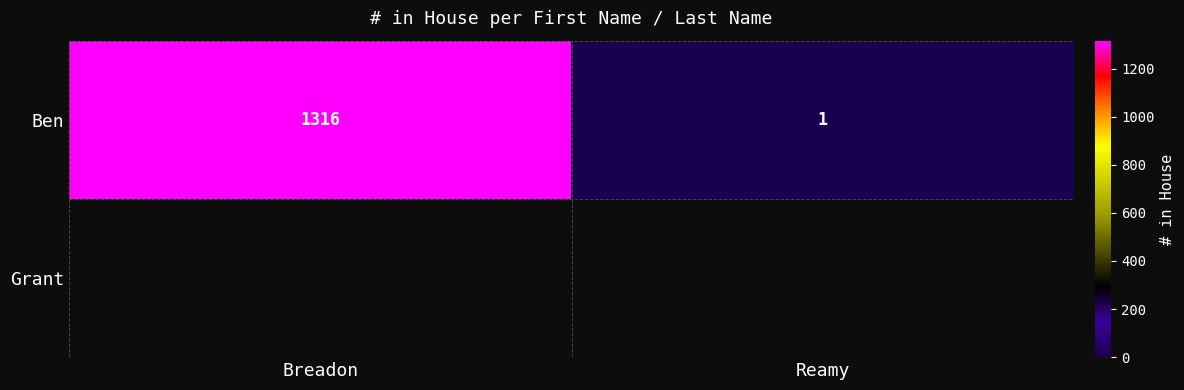

Rank the categories by value from highest to lowest.

Breadon, Reamy